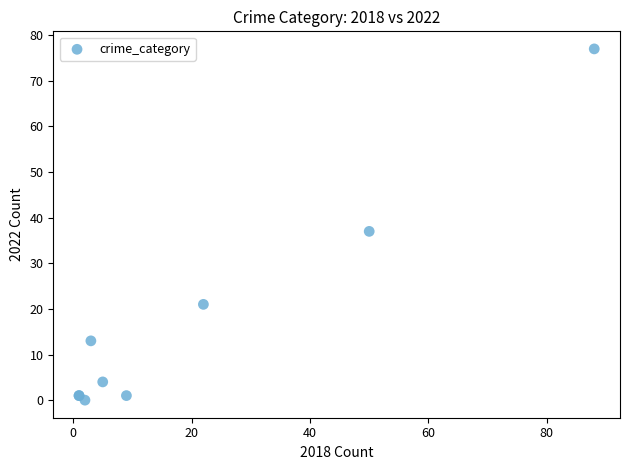

What Y value in the scatter plot is closest to 38?

37